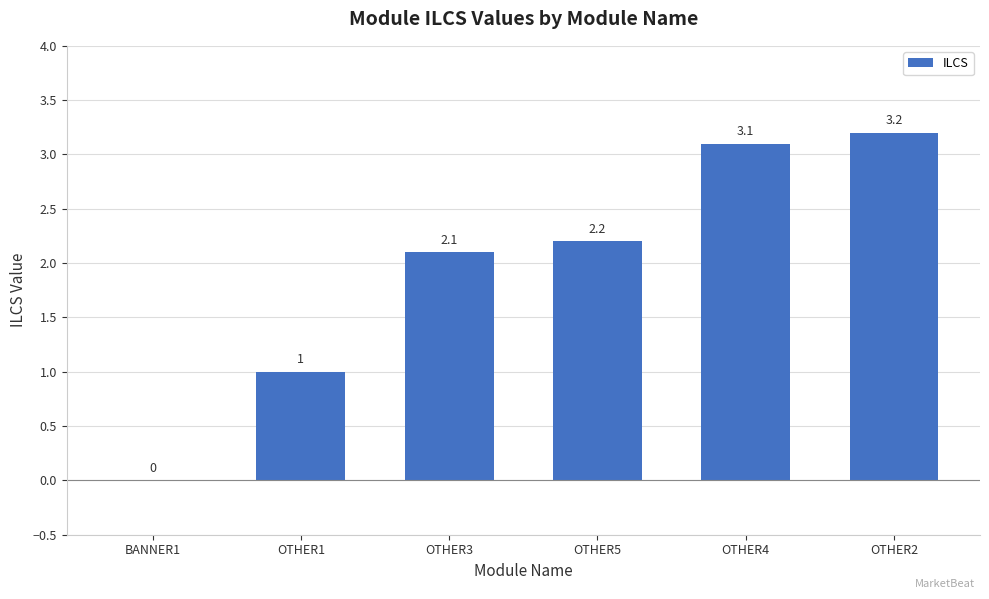

How many data points does each series have?

6